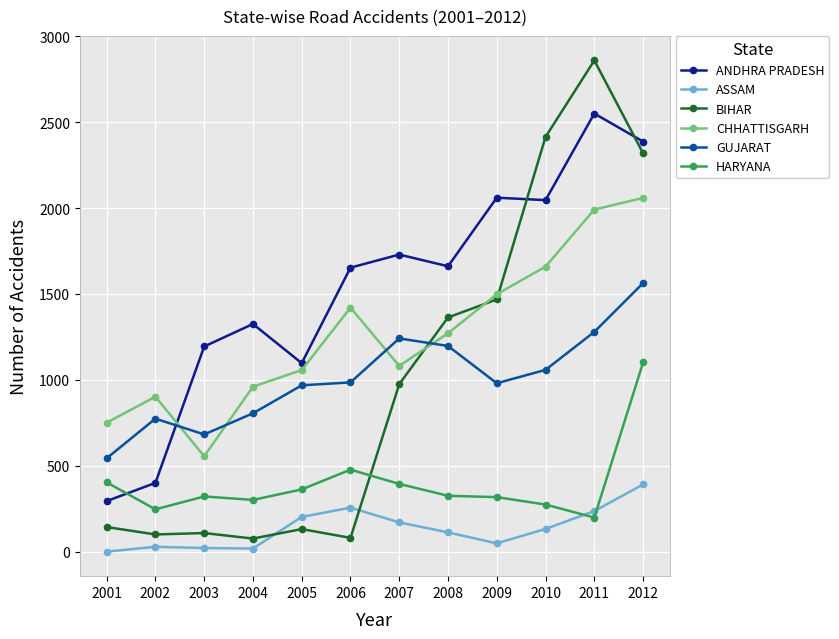

True or false: GUJARAT and HARYANA cross at least once.

False